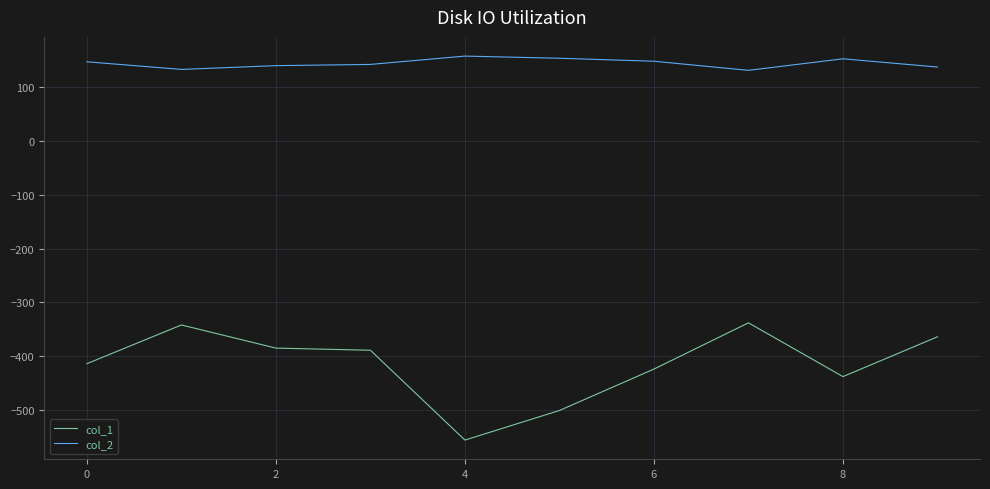

True or false: col_2 and col_1 cross at least once.

False